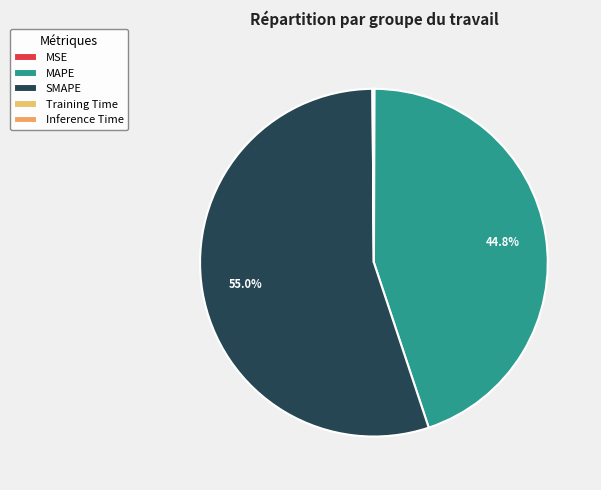

To the nearest percent, what percentage of the pie is SMAPE?

55%